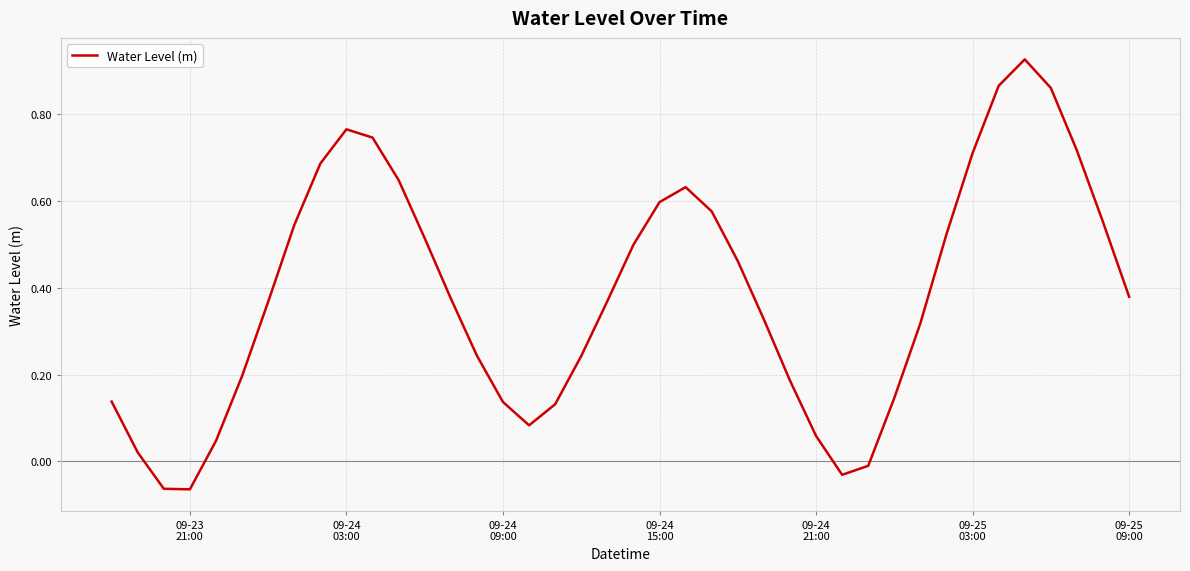

What is the difference between the maximum and minimum values?

1.0